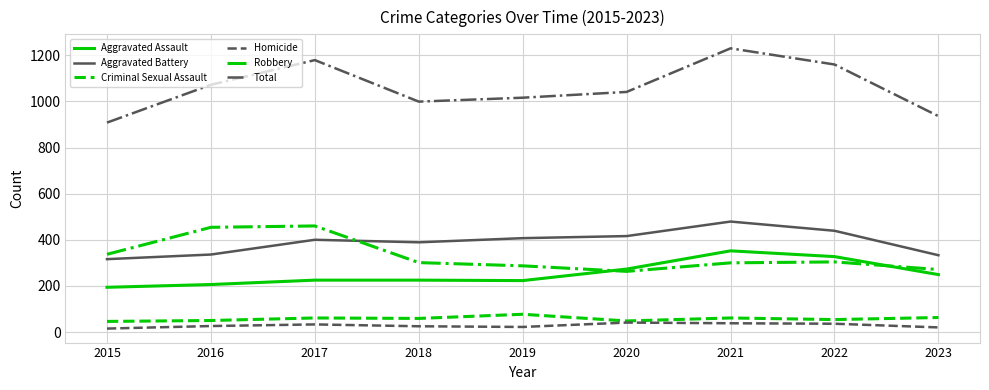

The value of Robbery at 2021 is 300. True or false?

True